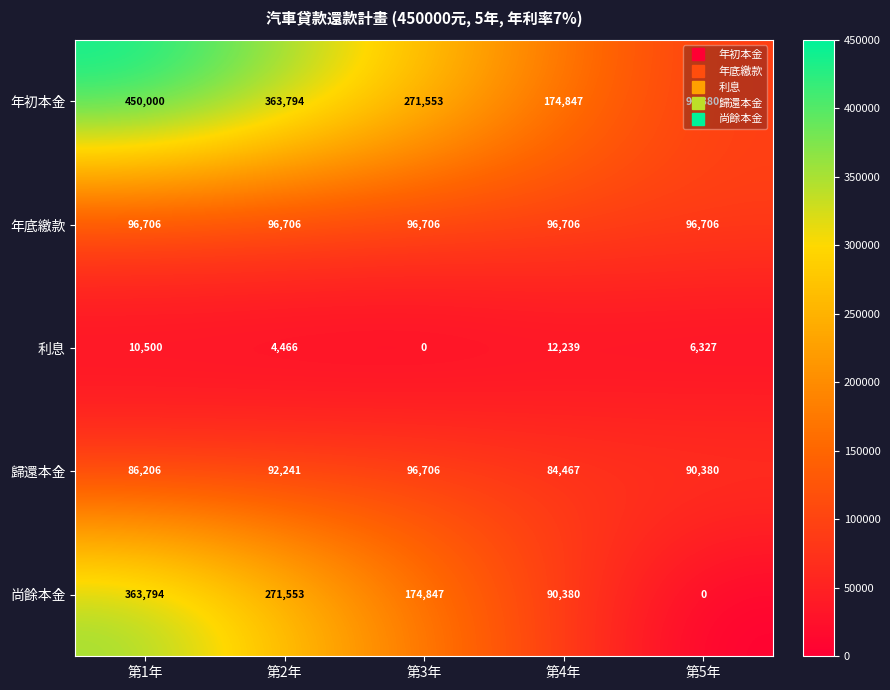

Where is 利息 nearest to the value 6119?

第5年